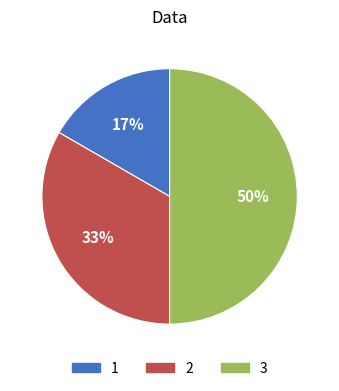

Does 1 represent more than half of the total?

No